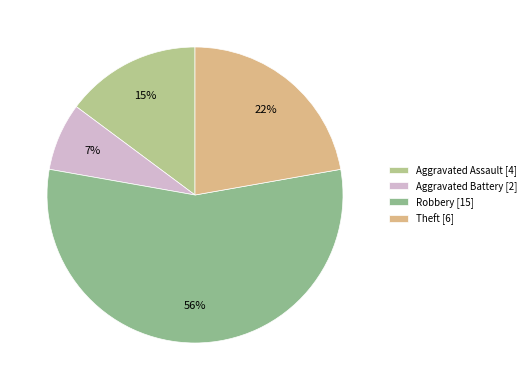

To the nearest percent, what is the average slice percentage?

25%